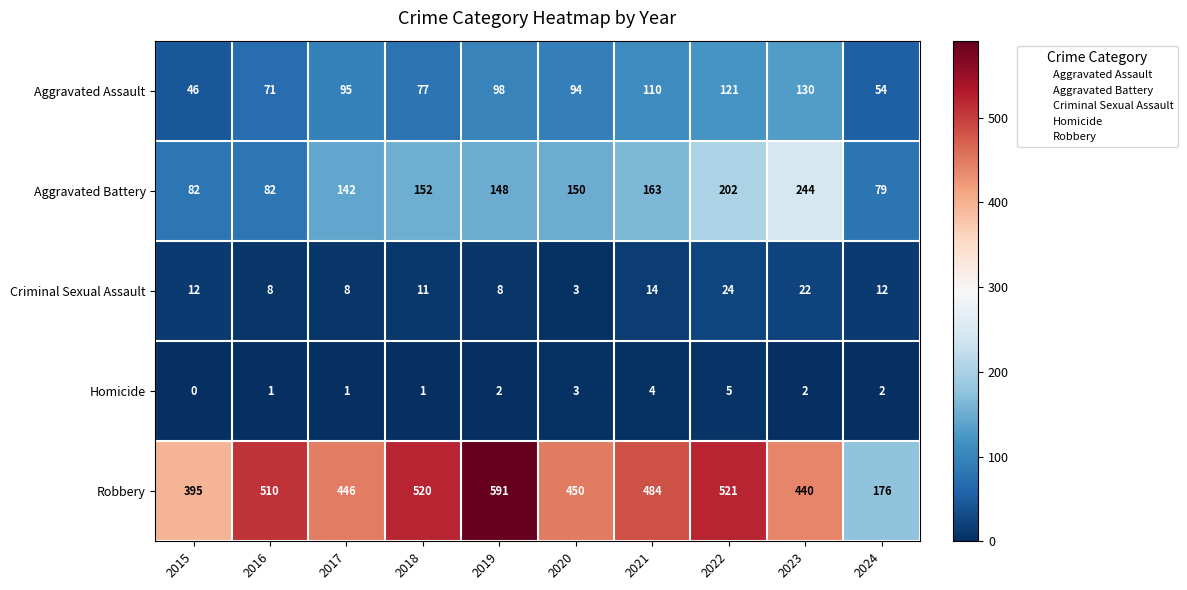

How many data points does each series have?

10